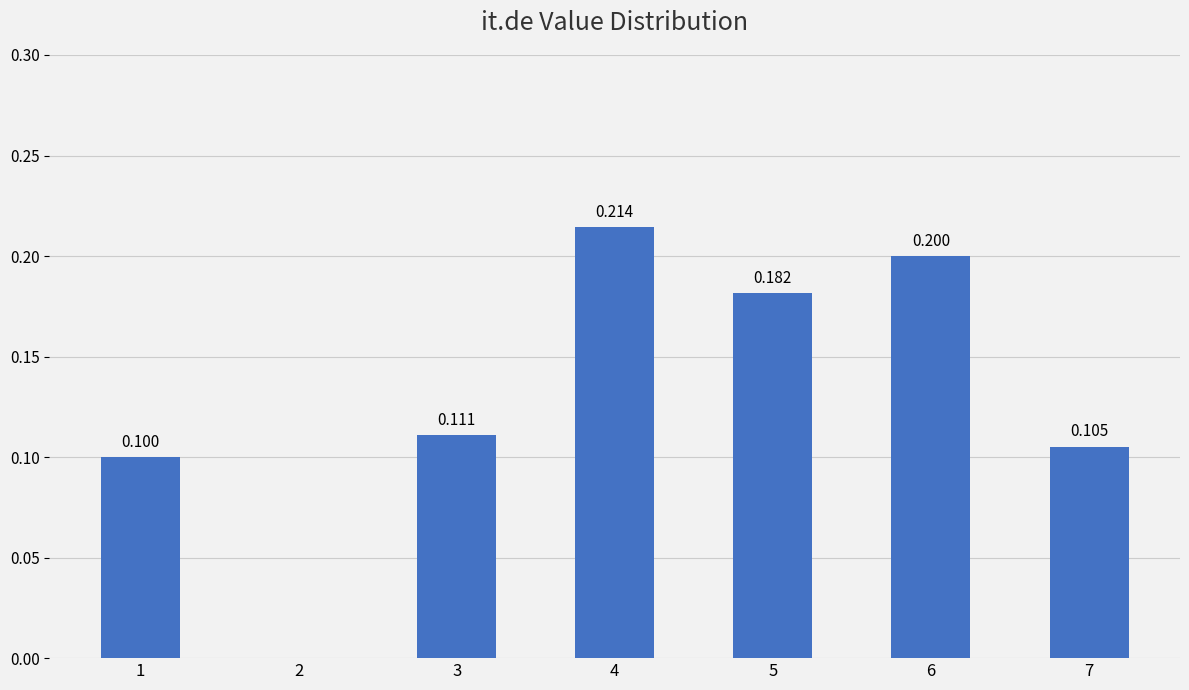

At which category does the chart reach its peak across all series?

4